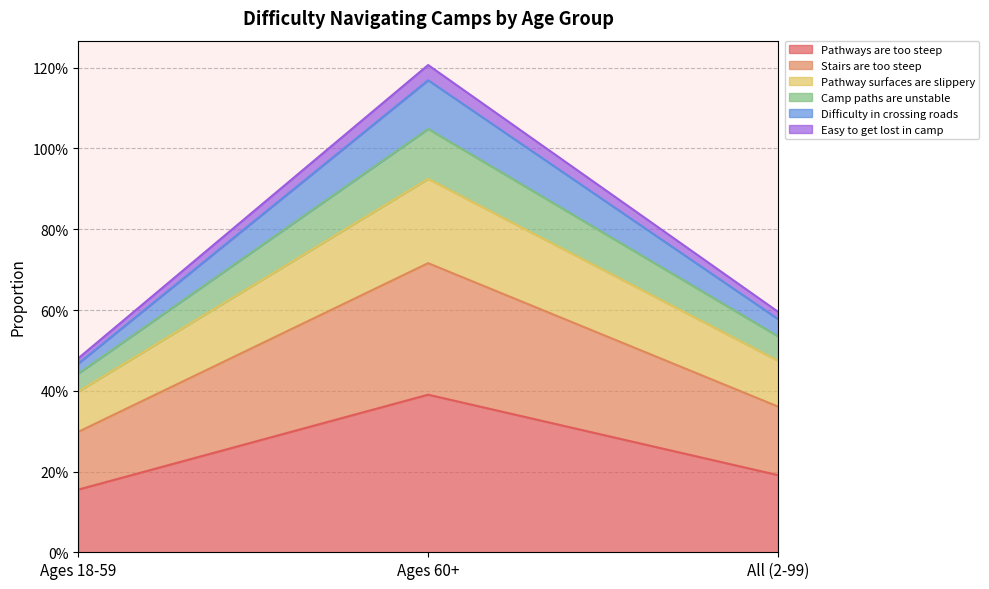

Which category has the highest value in the Pathways_are_too_steep series?

Ages 60+